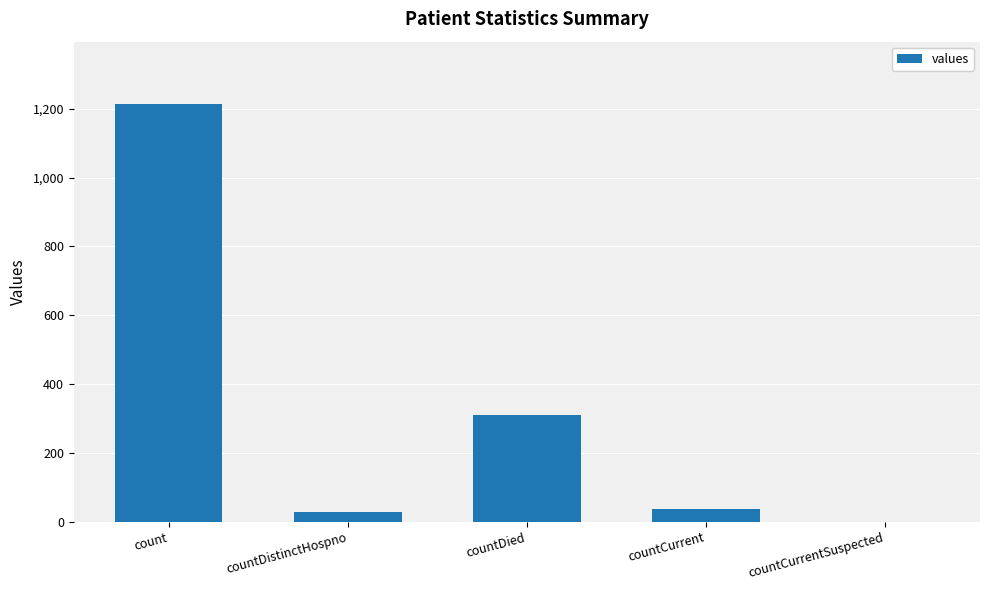

Which has a higher value, countCurrent or count?

count